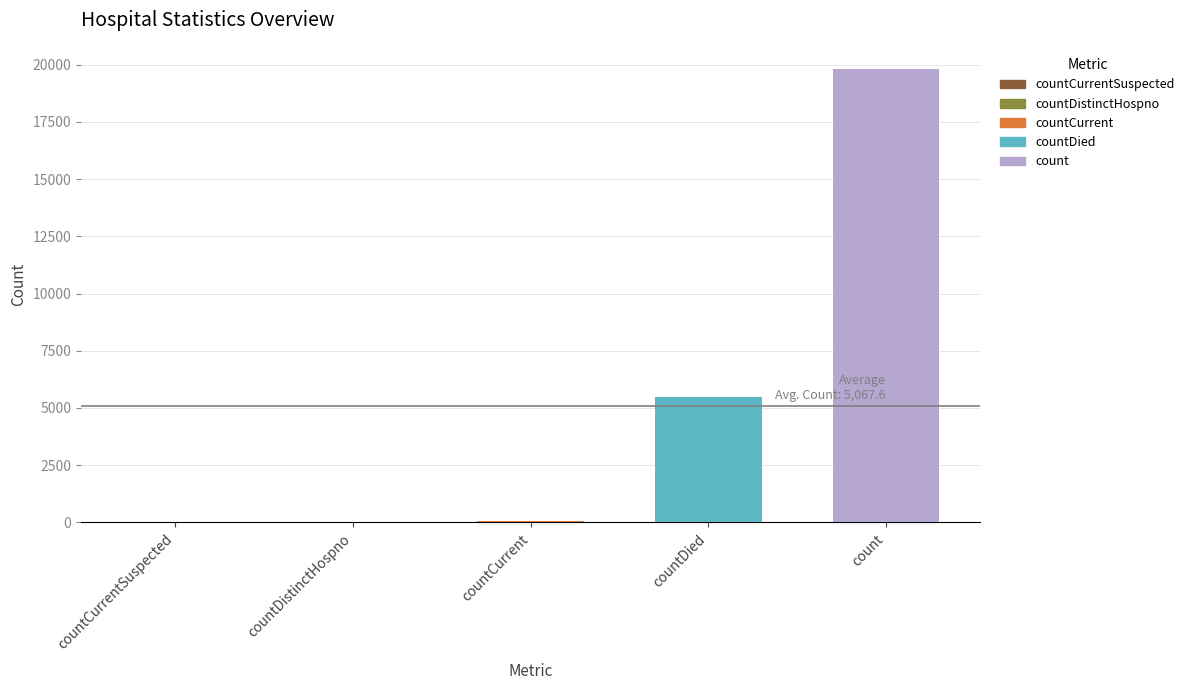

The chart shows a value of 19787 at count. True or false?

True